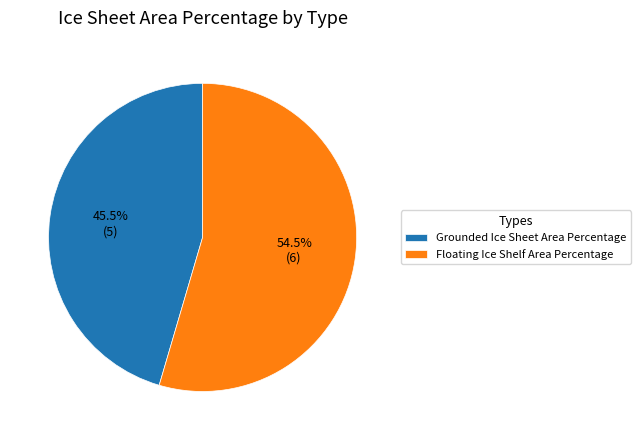

Rank the categories by value from highest to lowest.

Floating Ice Shelf Area Percentage, Grounded Ice Sheet Area Percentage